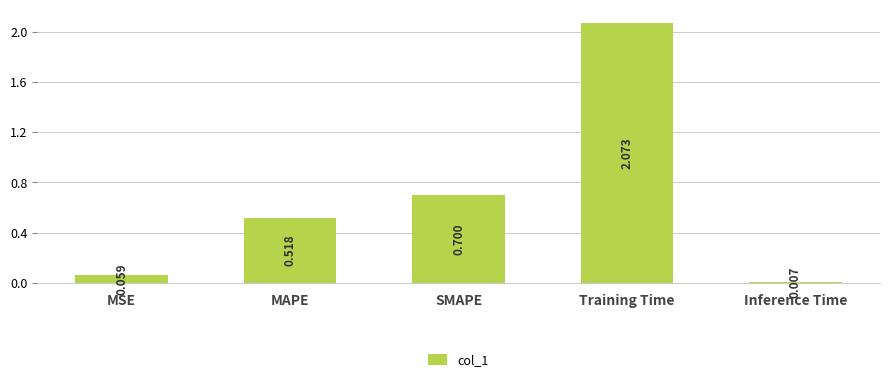

What position from the right is Training Time?

2